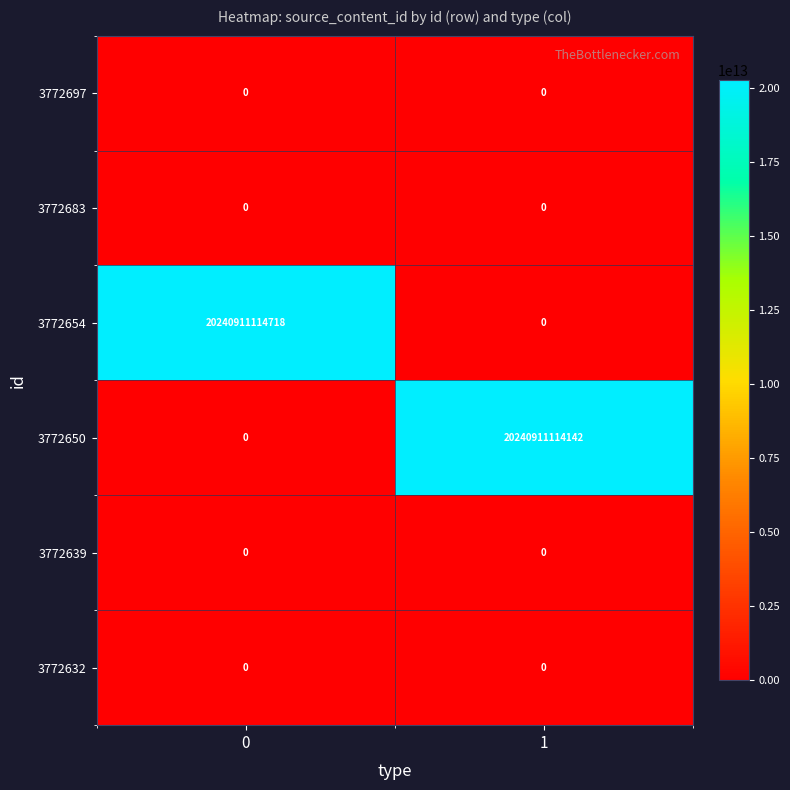

The 3772650 series shows 0 at 0. True or false?

True